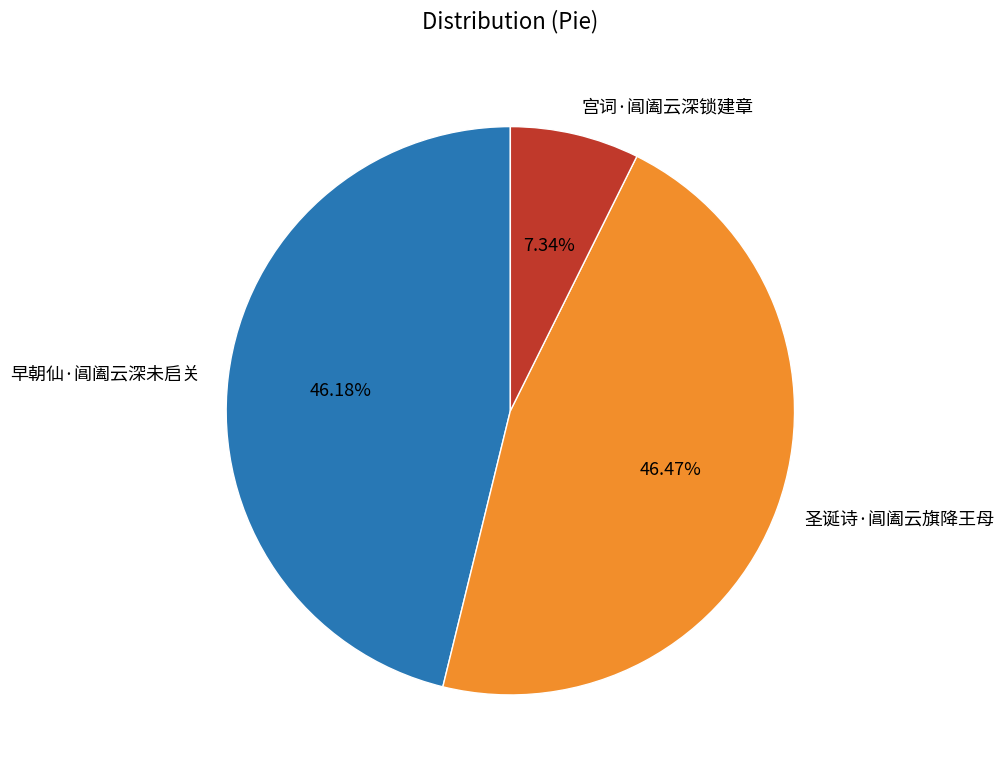

How many slices are in this pie chart?

3